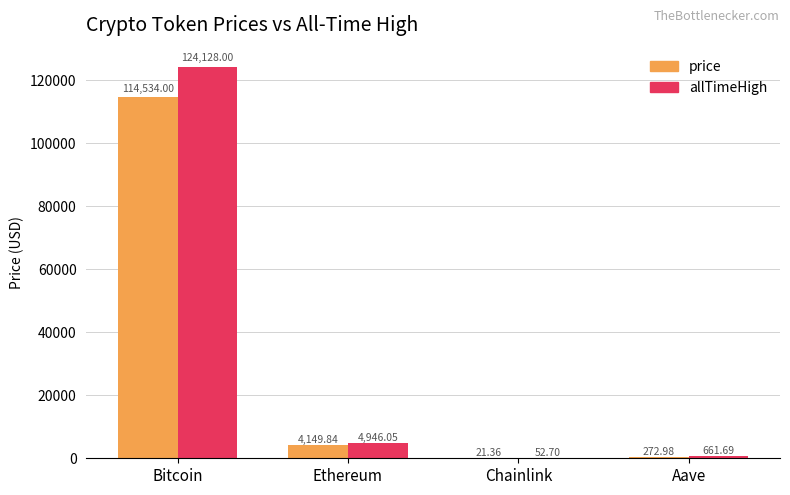

How many groups of bars are there?

4